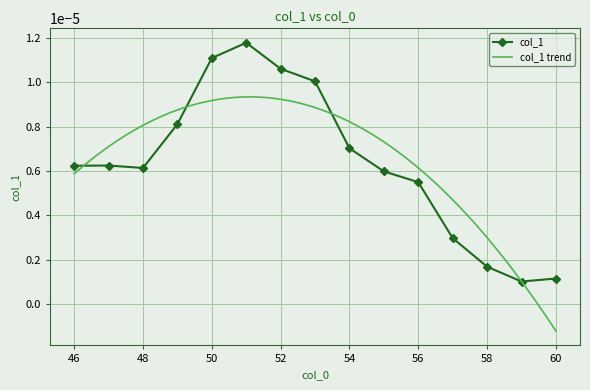

At which category does the data reach its first local peak?

47